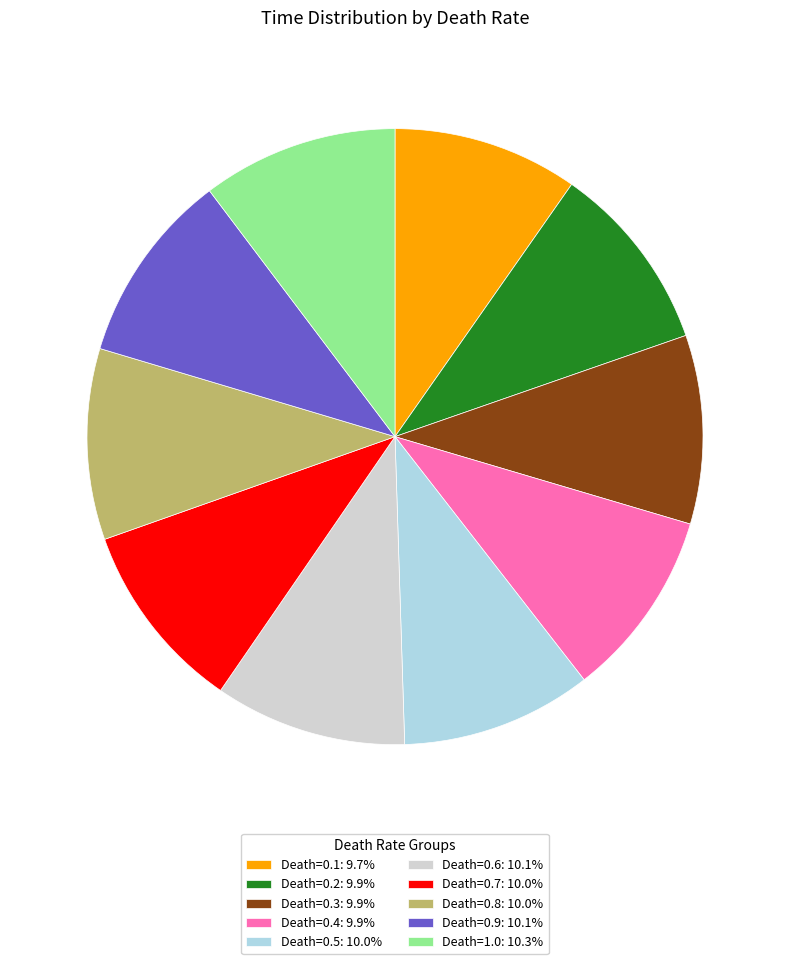

How many slices are in this pie chart?

10